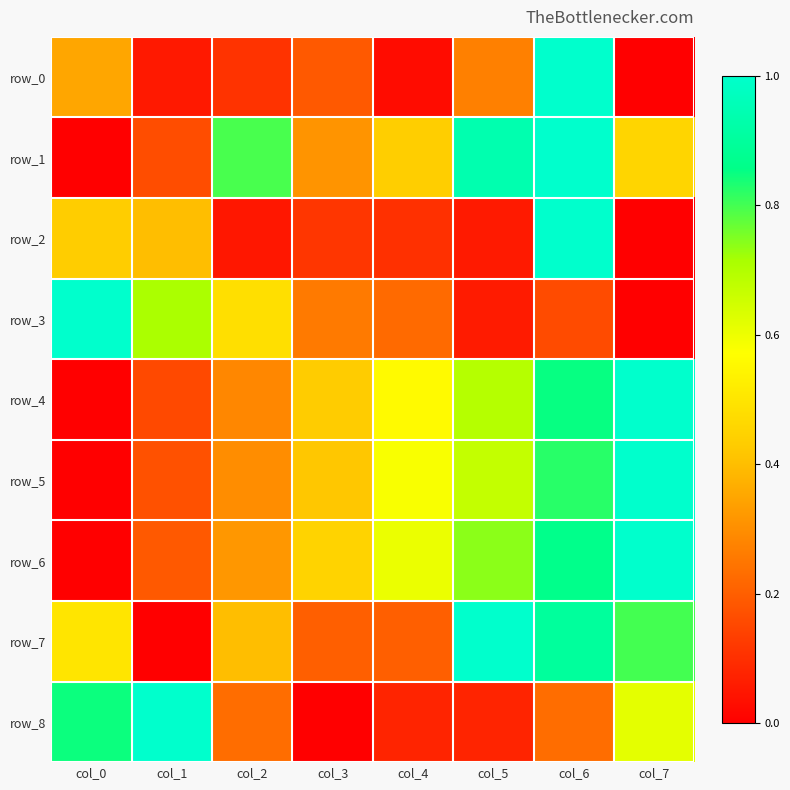

What is the sum of all row_6 values?

4.2